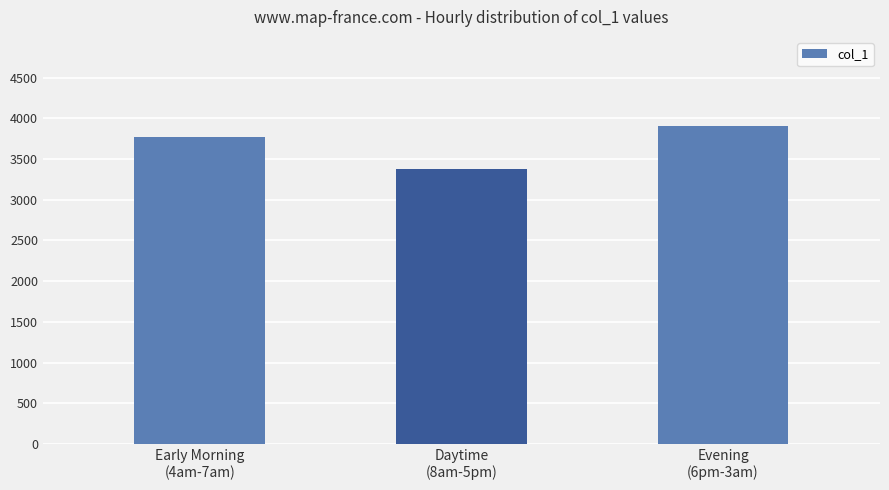

What is the maximum value shown in the chart?

3910.1